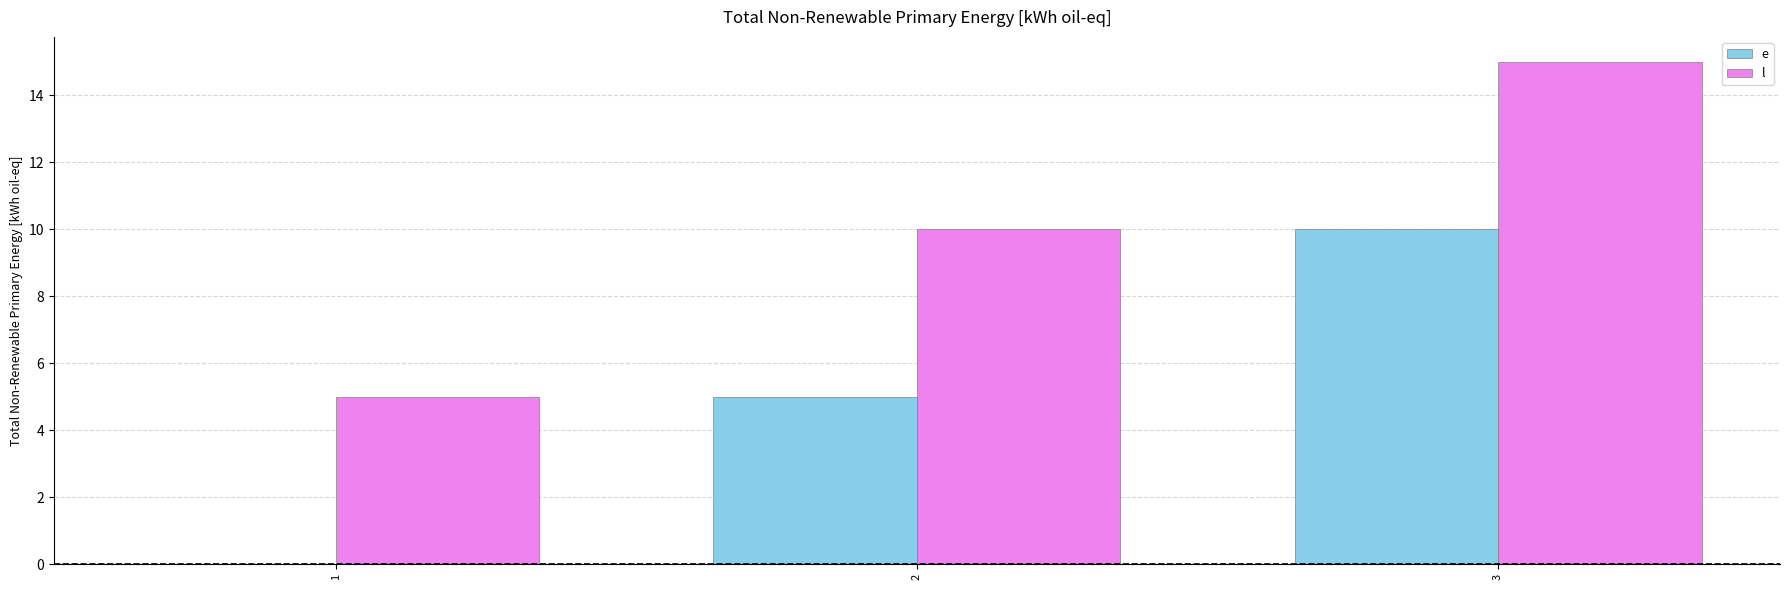

Is the value of l at 3 greater than the value of e at 1?

Yes